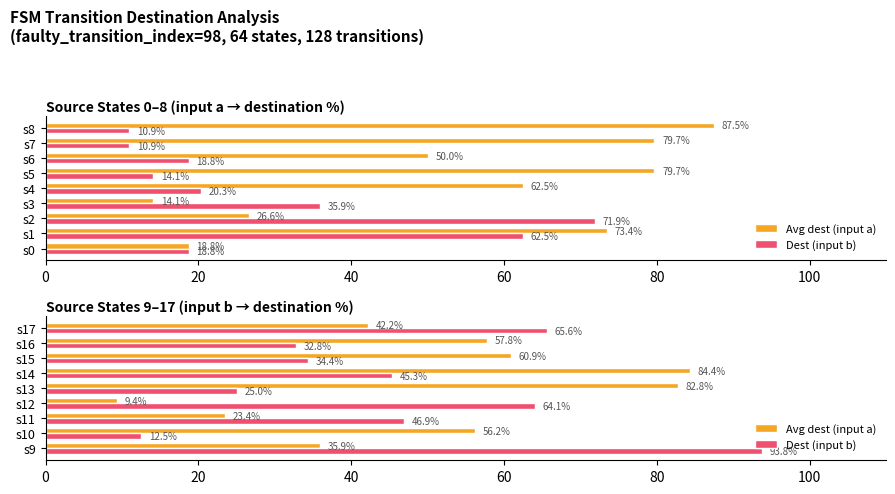

Between s9 and s15, which is larger?

s15